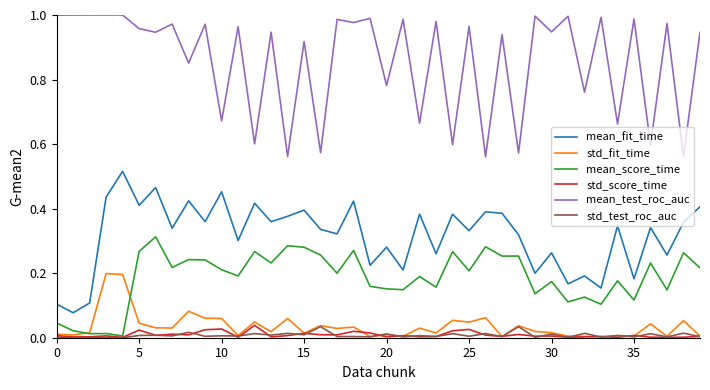

Which series has the largest total across all categories?

mean_test_roc_auc